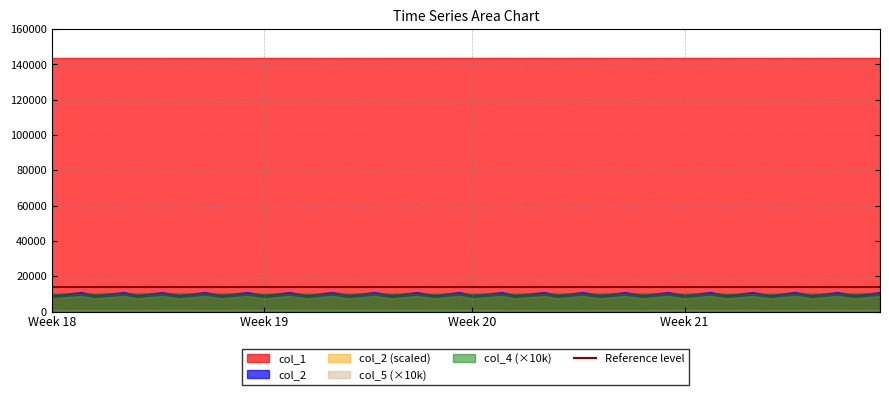

True or false: col_2 (scaled) and col_1 intersect in this chart.

False